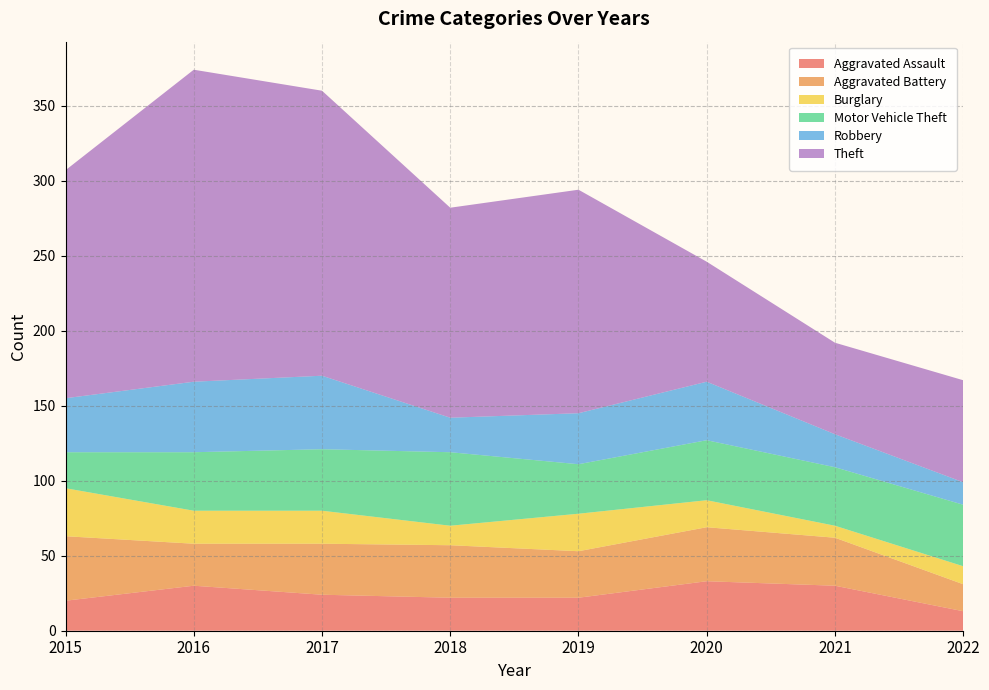

Reading left to right, transcribe all the data shown in this chart.

Aggravated Assault: 2015=20	2016=30	2017=24	2018=22	2019=22	2020=33	2021=30	2022=13
Aggravated Battery: 2015=43	2016=28	2017=34	2018=35	2019=31	2020=36	2021=32	2022=18
Burglary: 2015=32	2016=22	2017=22	2018=13	2019=25	2020=18	2021=8	2022=12
Motor Vehicle Theft: 2015=24	2016=39	2017=41	2018=49	2019=33	2020=40	2021=39	2022=41
Robbery: 2015=36	2016=47	2017=49	2018=23	2019=34	2020=39	2021=22	2022=15
Theft: 2015=152	2016=208	2017=190	2018=140	2019=149	2020=80	2021=61	2022=68